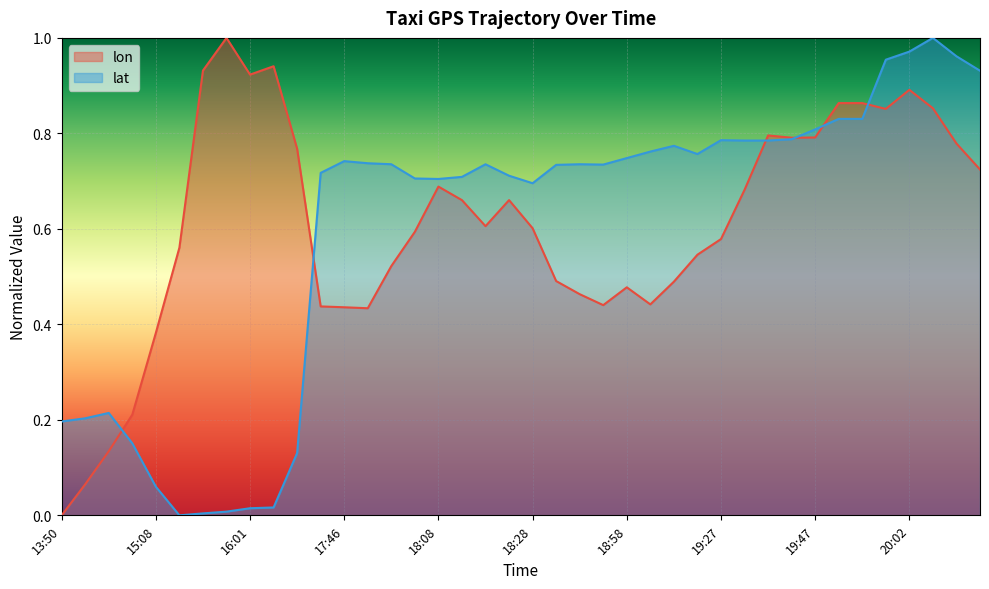

At which category is the sum across all series the highest?

20:02